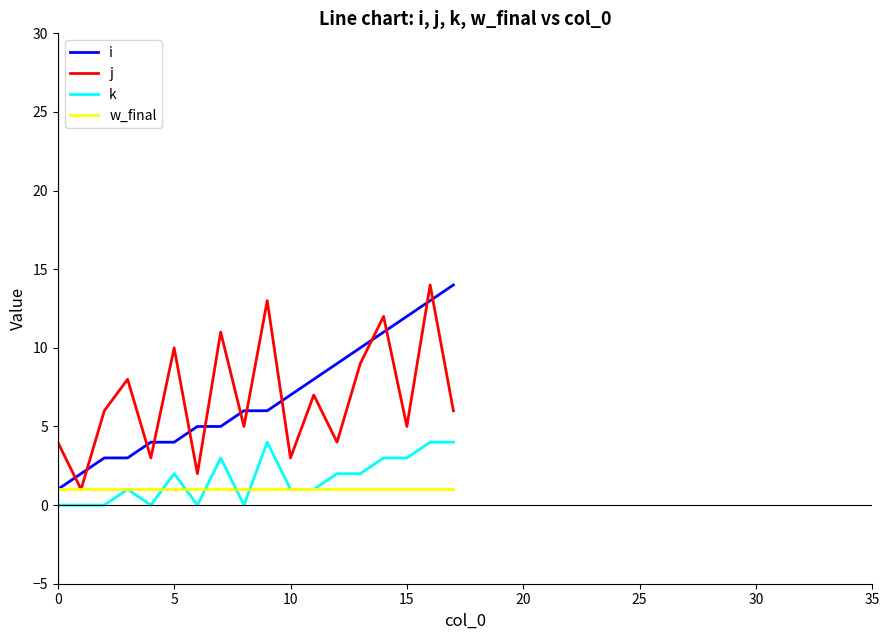

True or false: k and i cross at least once.

False